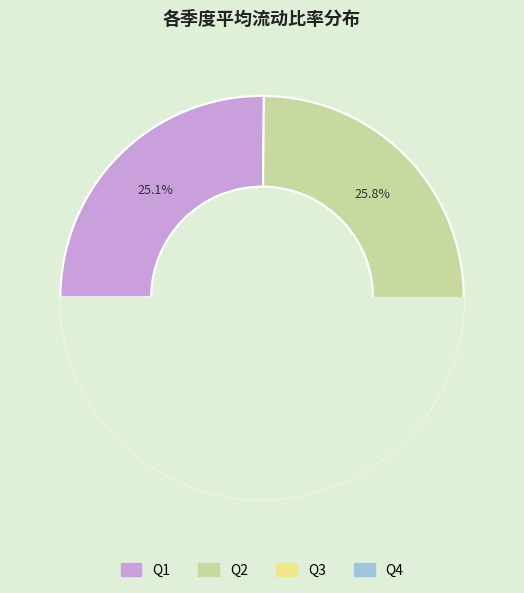

How many slices are in this pie chart?

4